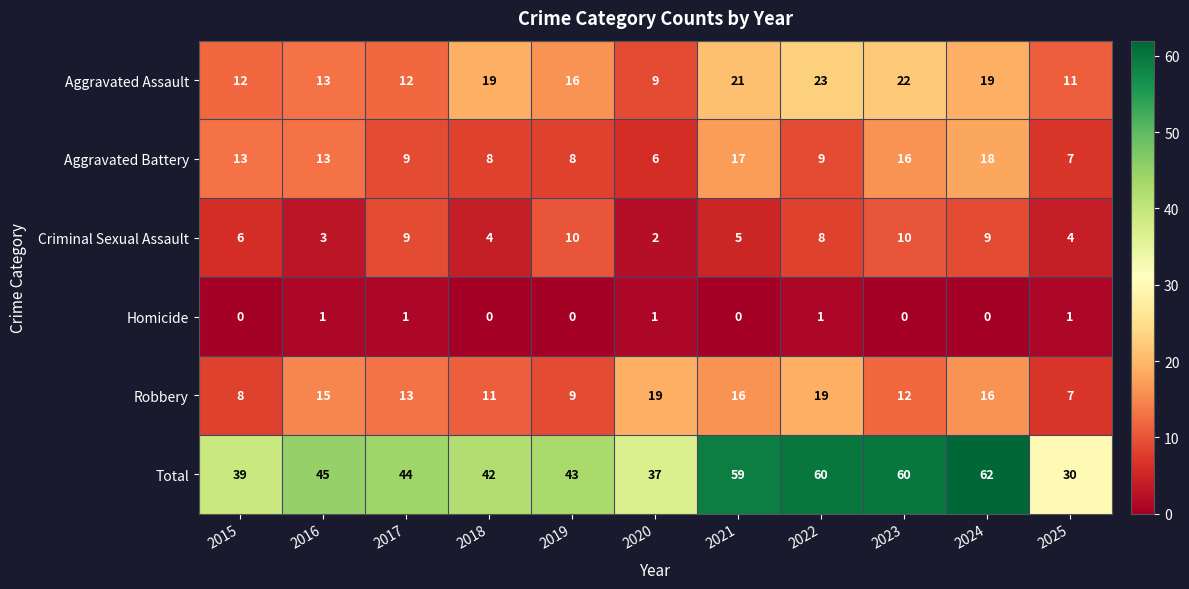

What is the highest value of the Robbery series?

19